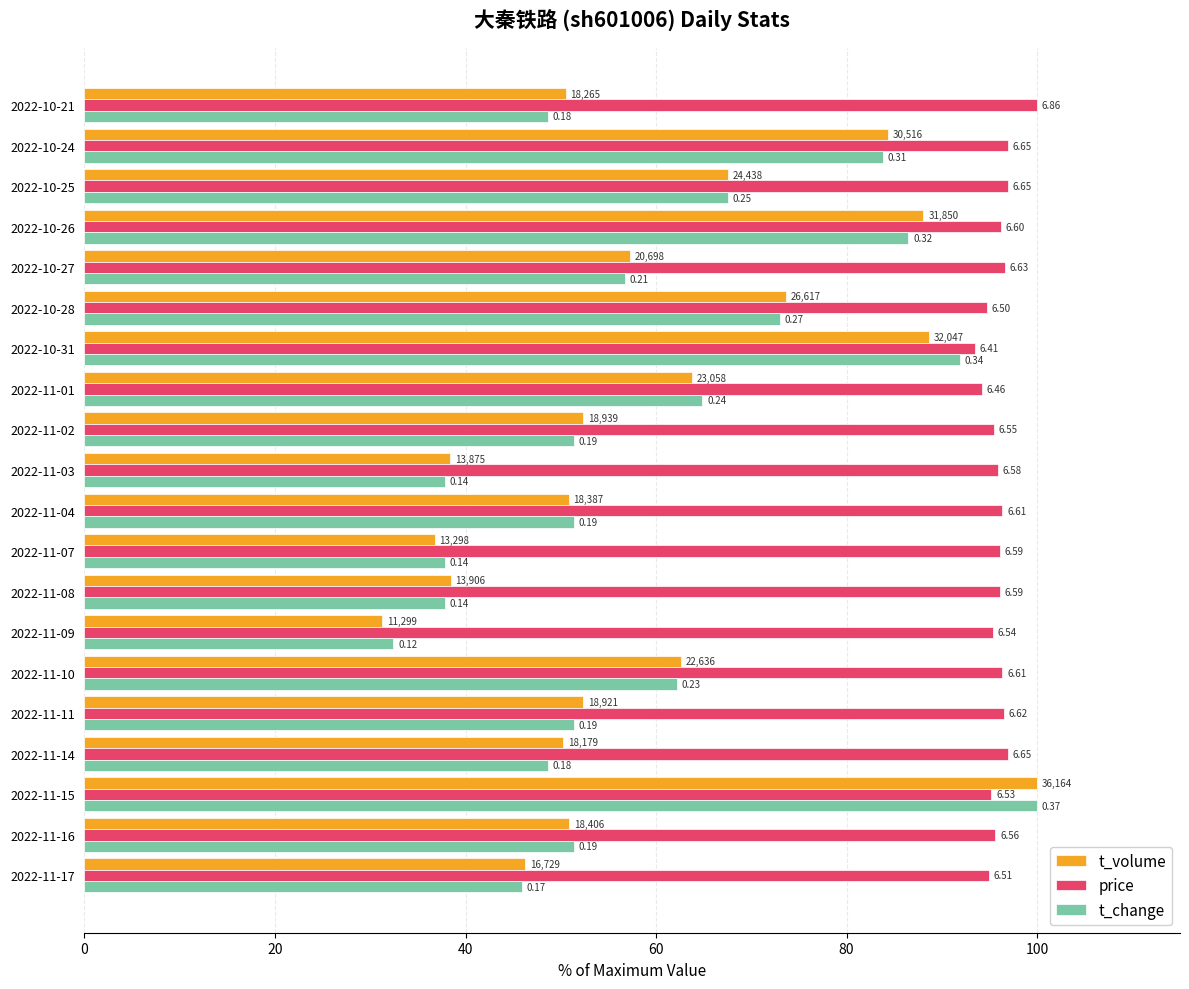

What are all the series names shown in the legend?

t_volume, price, t_change